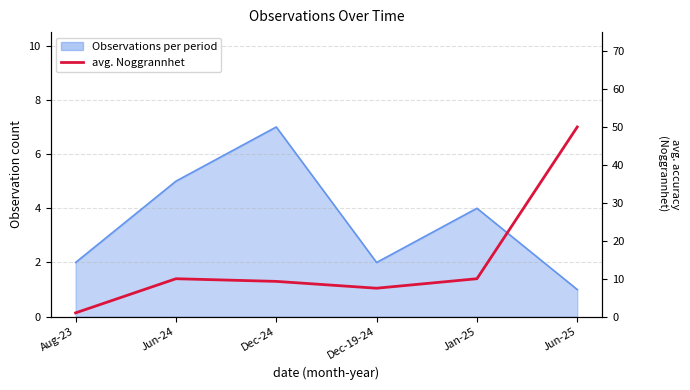

Reading right to left, extract all data points from this chart.

50.0	10.0	7.5	9.3	10.0	1.0